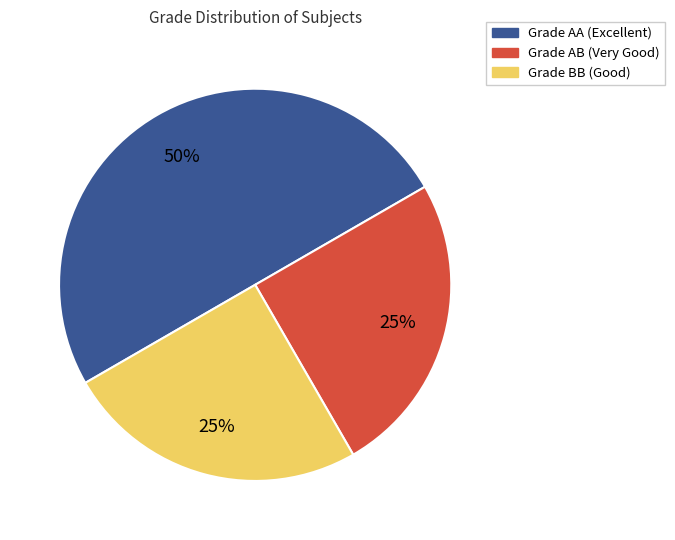

To the nearest percent, what percentage of the pie is Grade AA (Excellent)?

50%